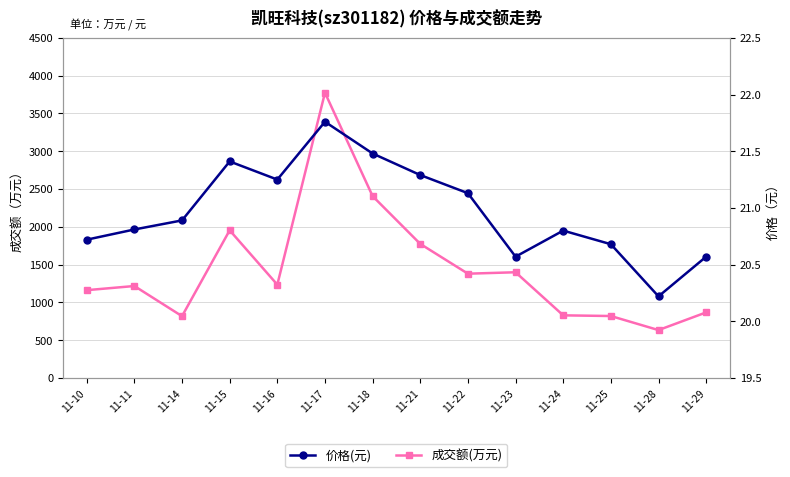

The 价格(元) series shows 21.5 at 11-18. True or false?

True